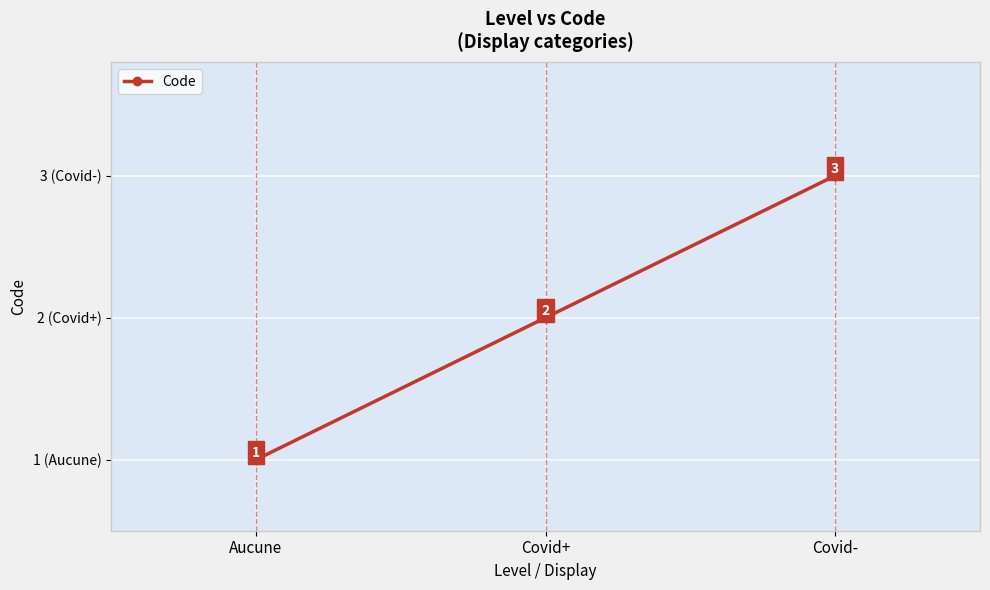

What is the change in value from Covid+ to Covid-?

+1